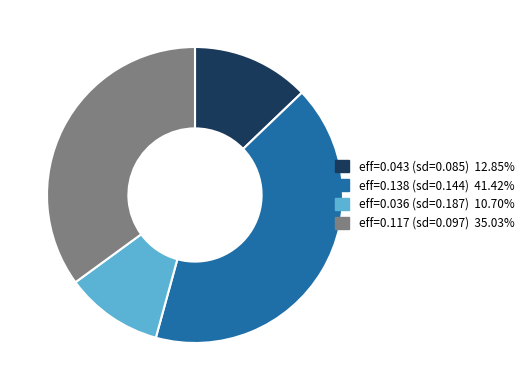

Is there any slice that represents more than half of the pie?

No